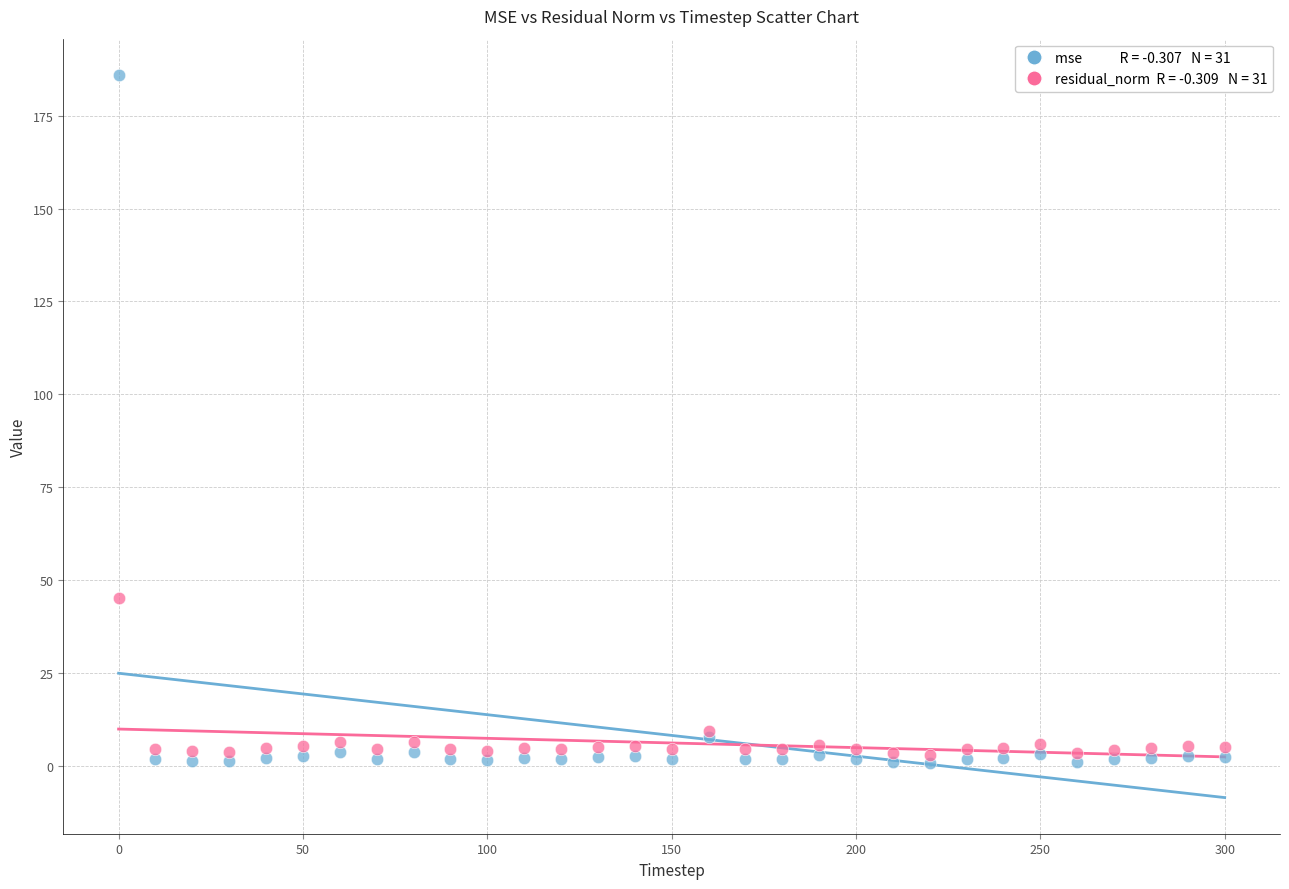

Across all series, what Y value is closest to 93?

45.2